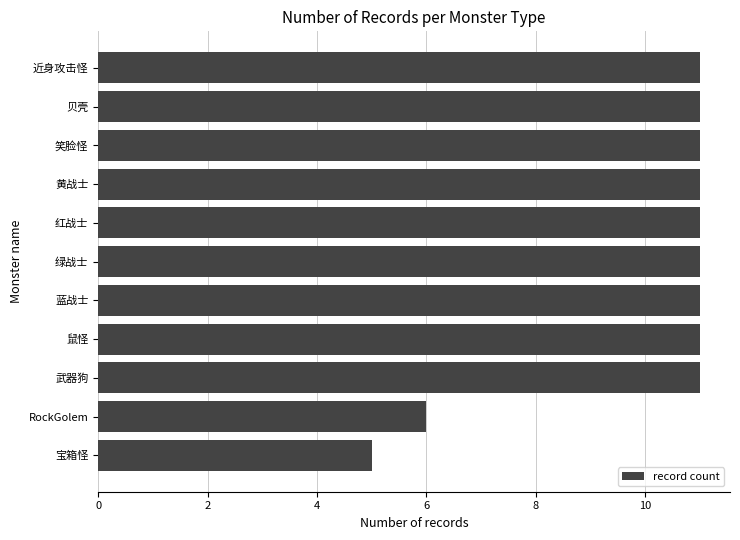

What is the ratio of the value at RockGolem to the value at 近身攻击怪?

0.5